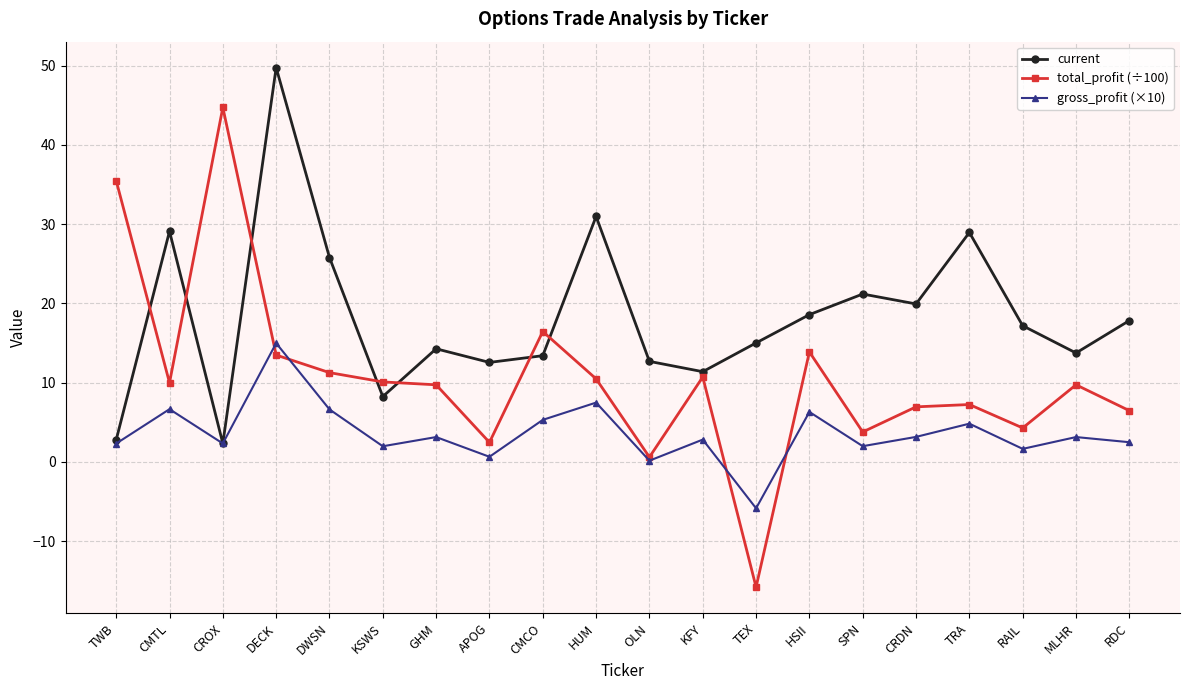

What are all the series names shown in the legend?

current, total_profit (÷100), gross_profit (×10)